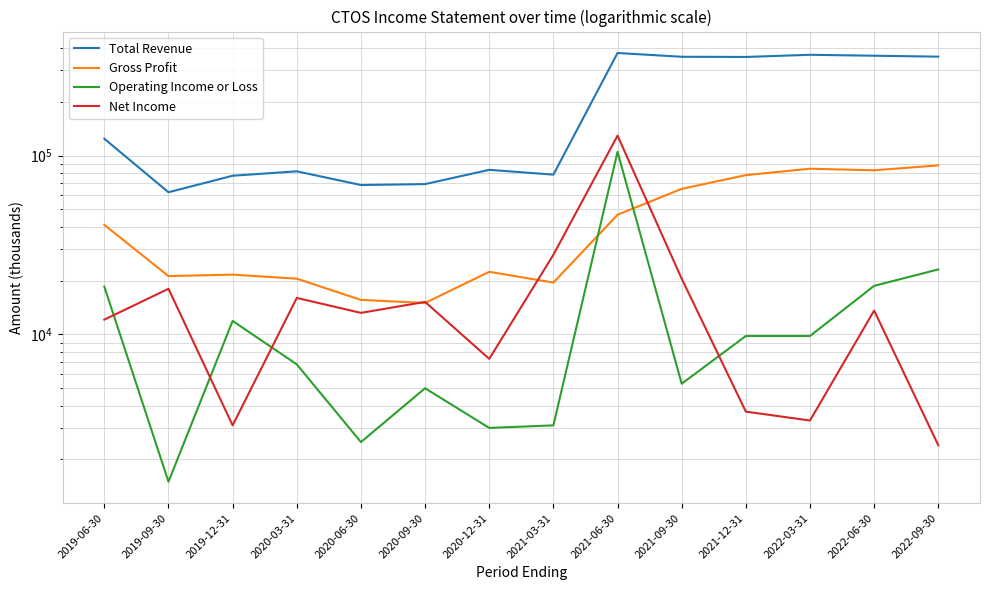

The value of Gross Profit at 2021-09-30 is 99559. True or false?

False